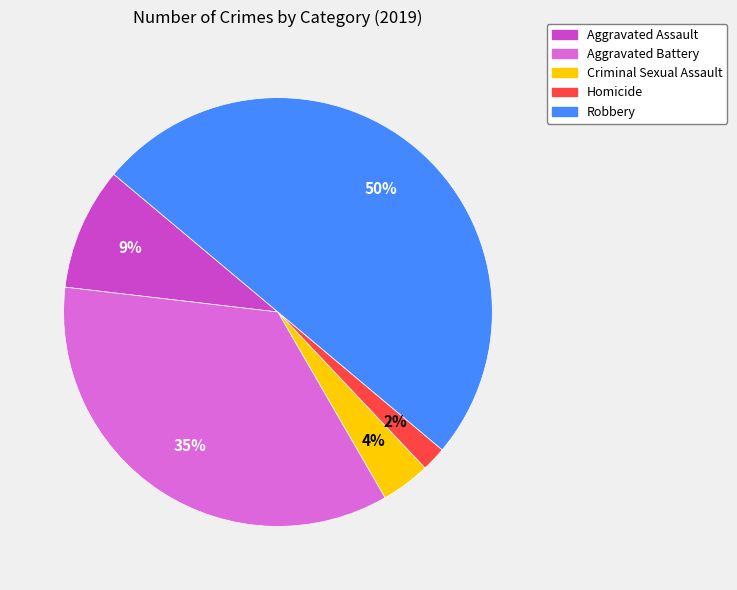

Combined, do Aggravated Assault and Robbery account for over 50%?

Yes